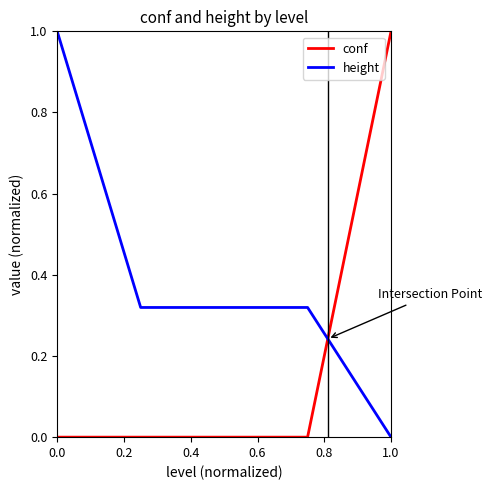

How many categories are shown in the chart?

5